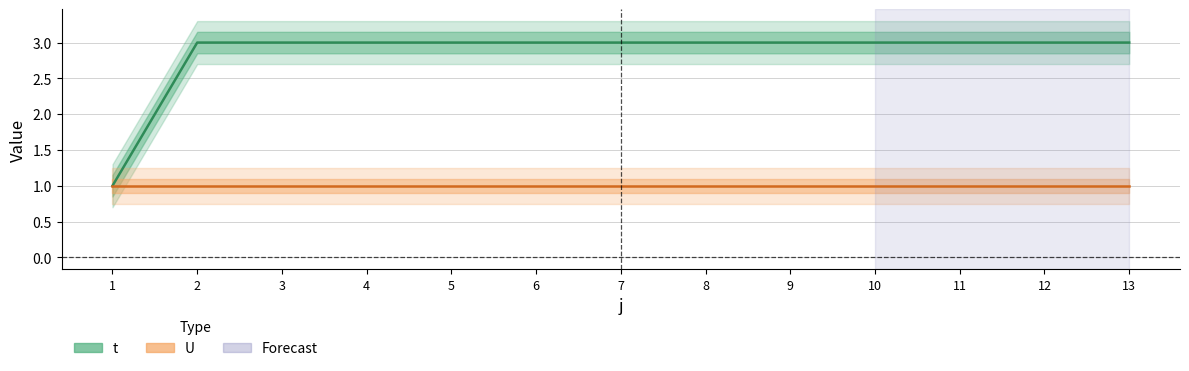

What is the value of the 11th point from the left?

3